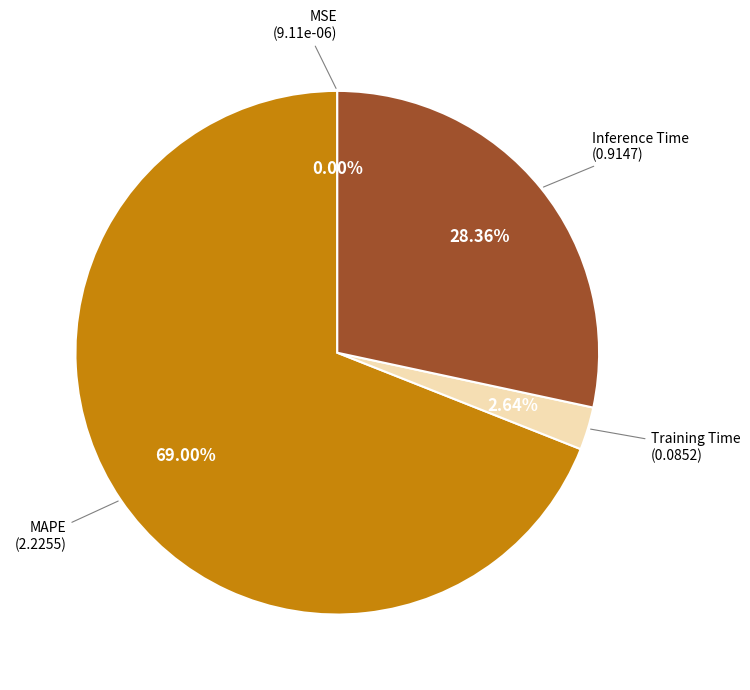

Which category accounts for the majority?

MAPE